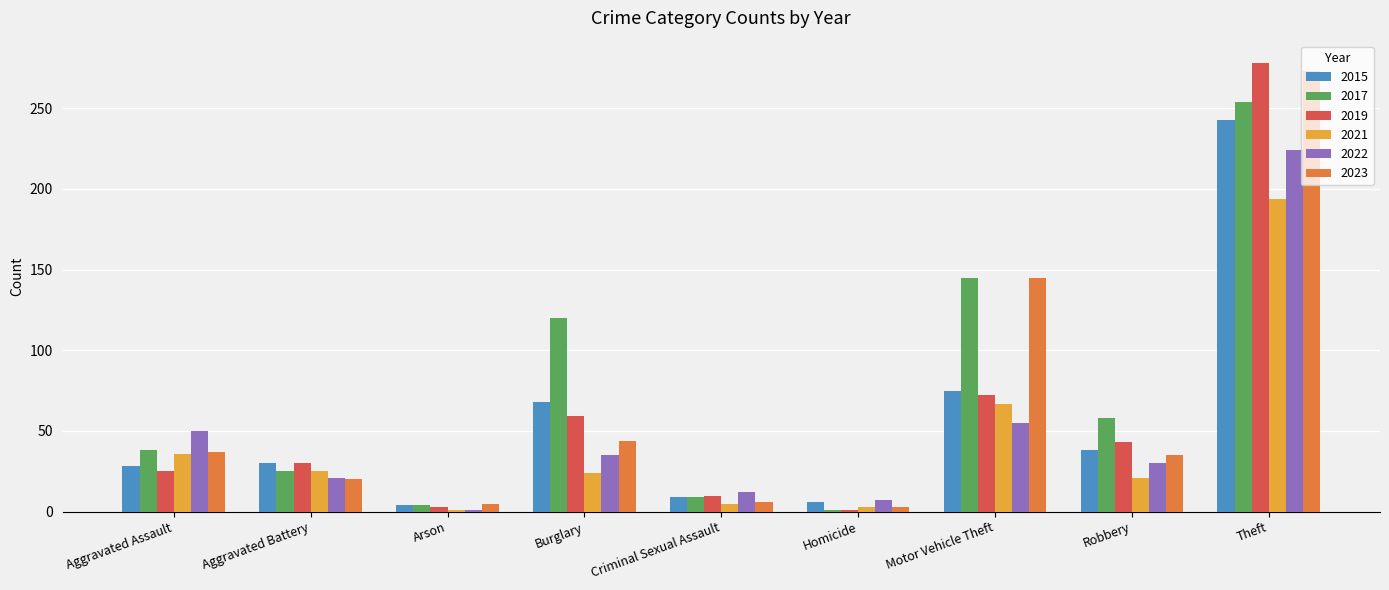

What is the value of the 2019 bar at the 7th from the left?

72